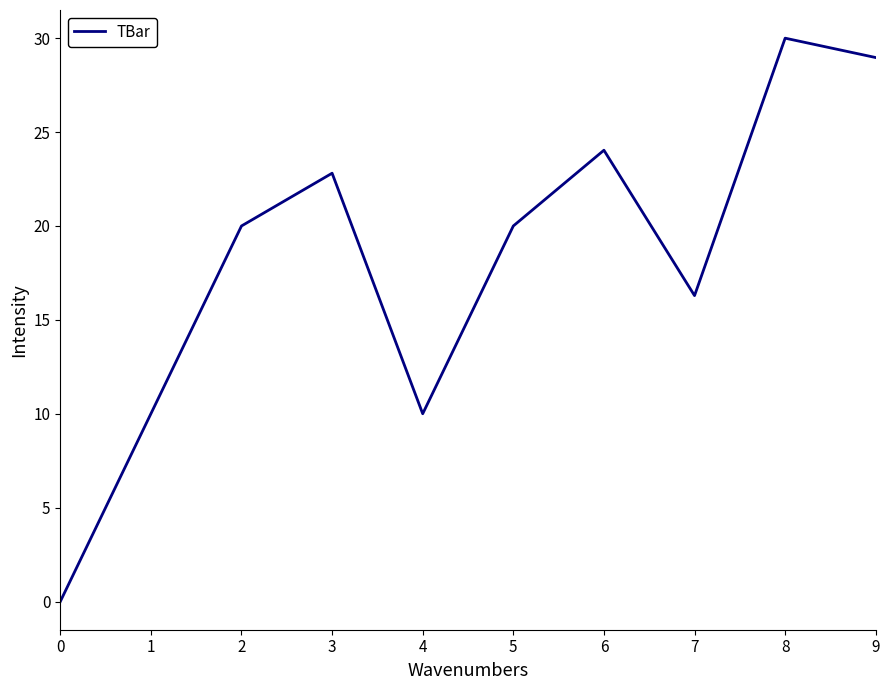

What is the average value?

18.2